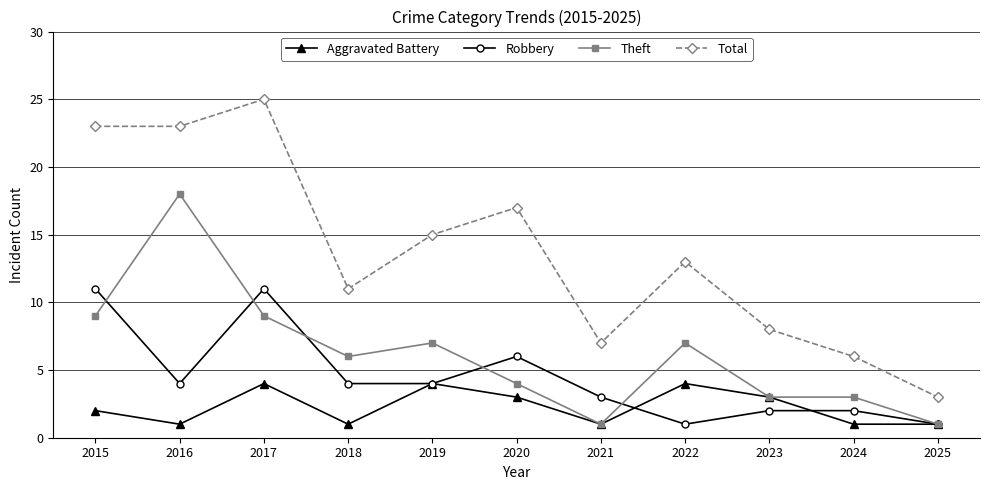

Reading right to left, transcribe all the data shown in this chart.

Aggravated Battery: 2025=1	2024=1	2023=3	2022=4	2021=1	2020=3	2019=4	2018=1	2017=4	2016=1	2015=2
Robbery: 2025=1	2024=2	2023=2	2022=1	2021=3	2020=6	2019=4	2018=4	2017=11	2016=4	2015=11
Theft: 2025=1	2024=3	2023=3	2022=7	2021=1	2020=4	2019=7	2018=6	2017=9	2016=18	2015=9
Total: 2025=3	2024=6	2023=8	2022=13	2021=7	2020=17	2019=15	2018=11	2017=25	2016=23	2015=23